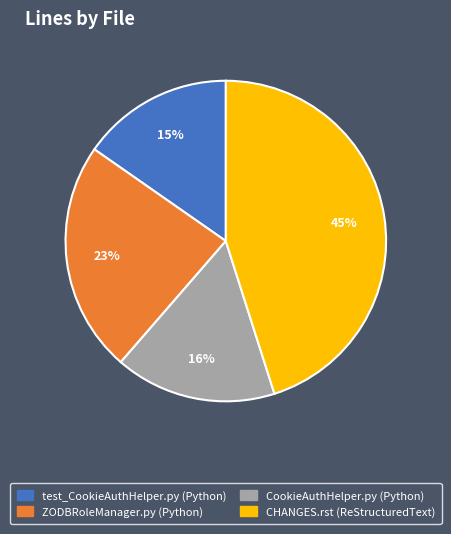

Does CookieAuthHelper.py (Python) represent more than half of the total?

No